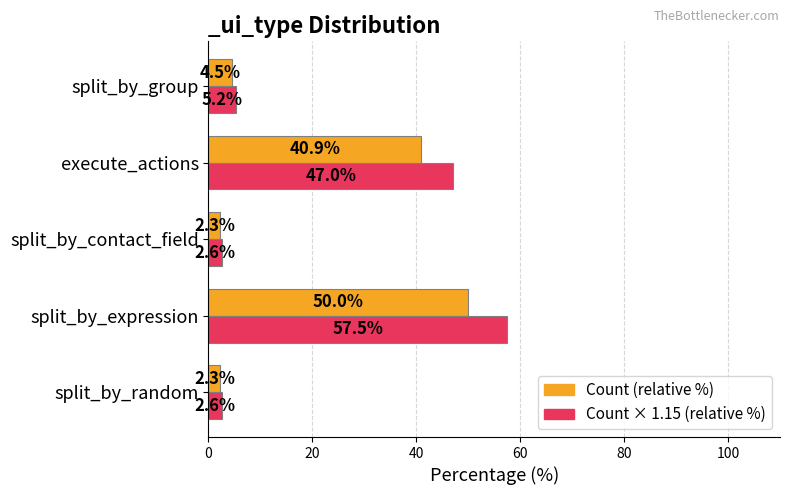

List the series in order of their overall mean, lowest first.

Count (relative %), Count × 1.15 (relative %)